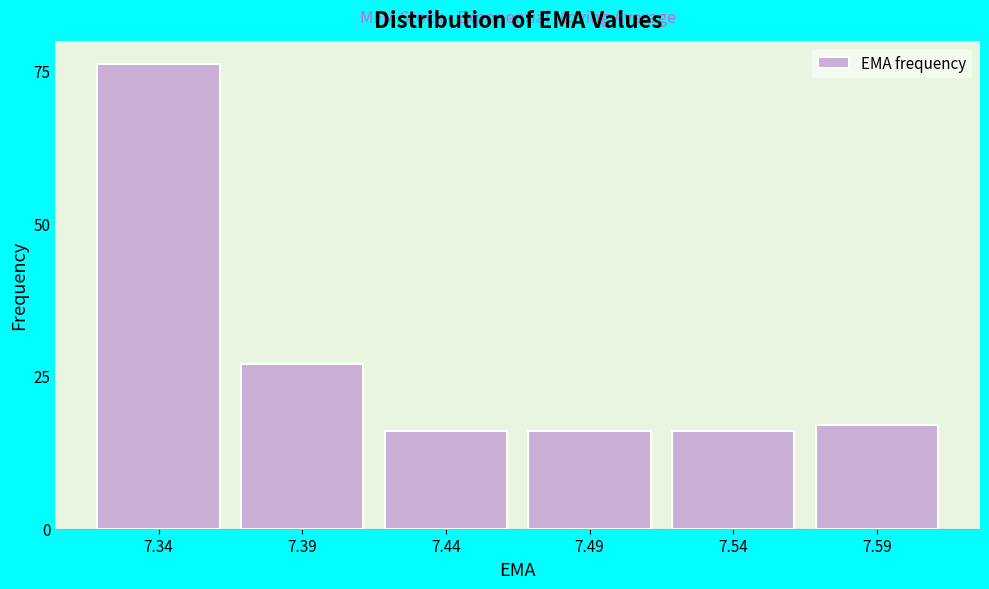

Reading right to left, transcribe all the data shown in this chart.

17	16	16	16	27	76